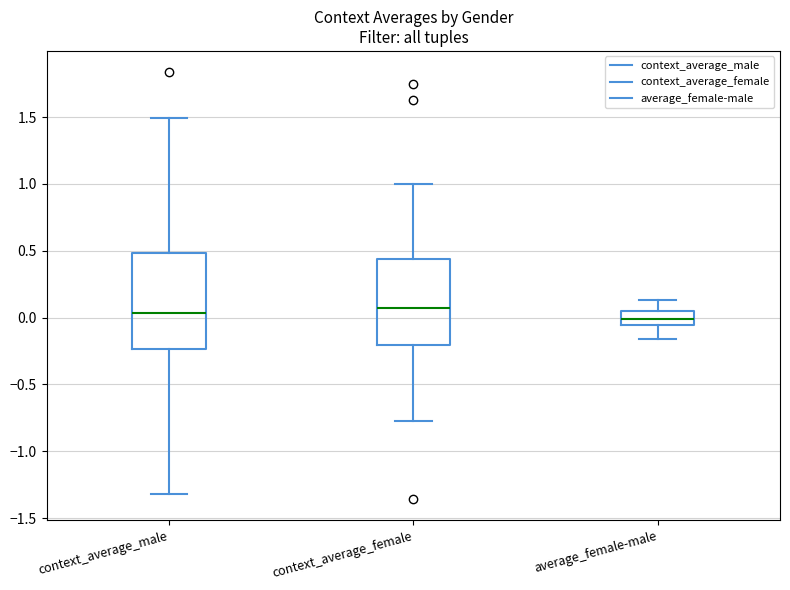

Which box is the tallest, from its lower edge to its upper edge?

context_average_male